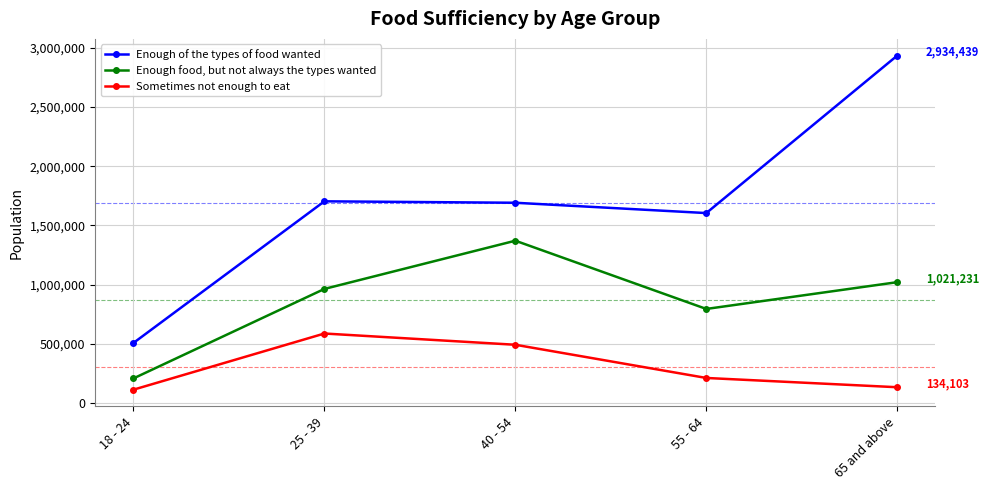

Count the number of data series in this chart.

3